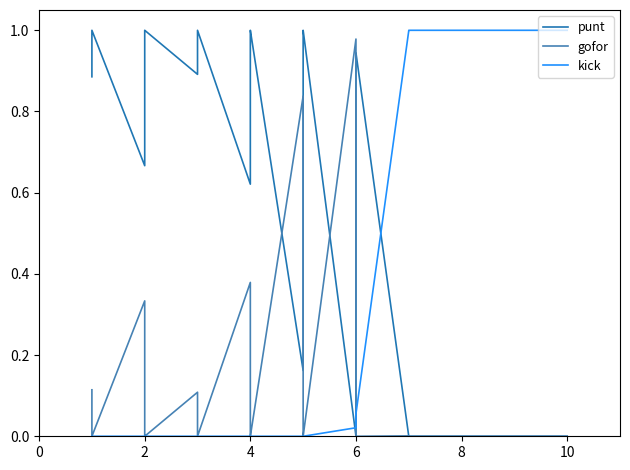

List the series in order of their peak value, lowest first.

gofor, punt, kick